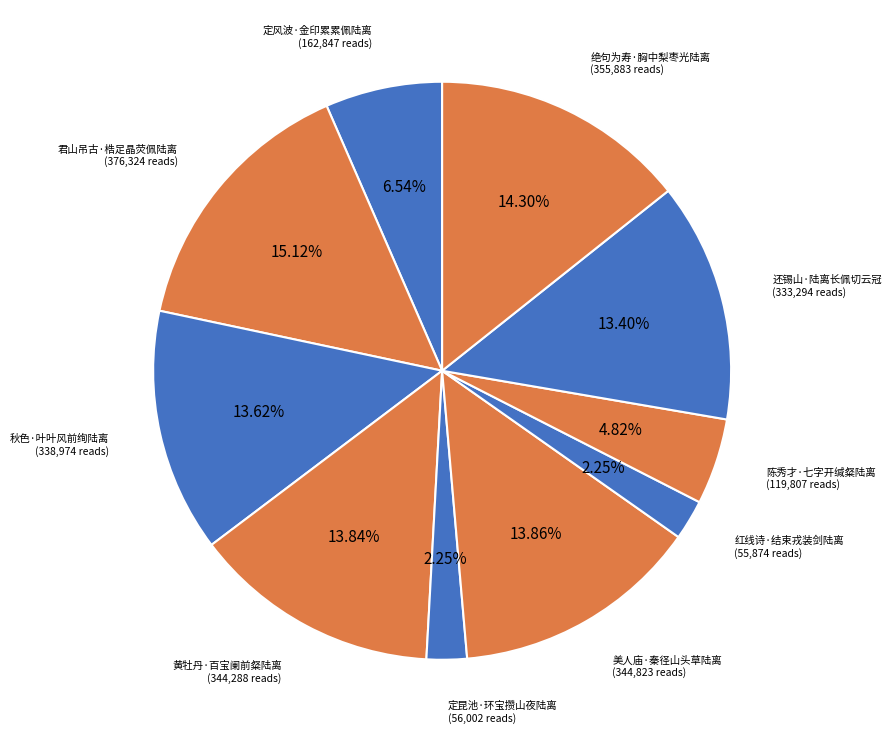

Which category has the smallest portion of the pie?

红线诗·结束戎装剑陆离